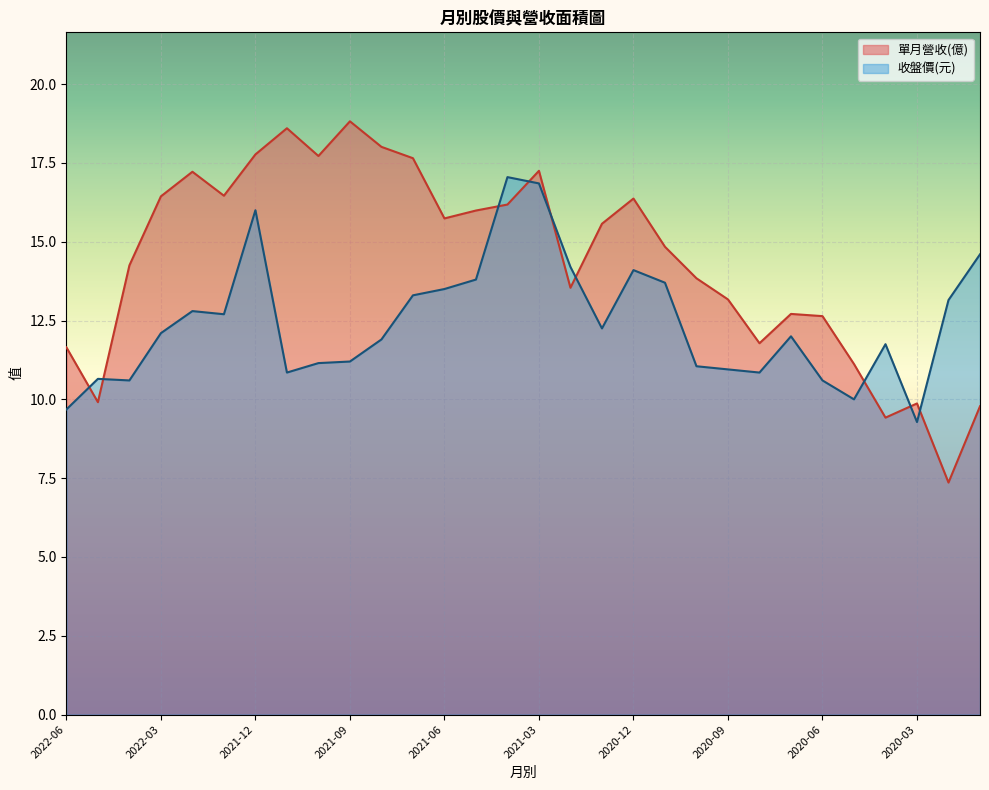

At which category does the chart reach its minimum across all series?

2020-02